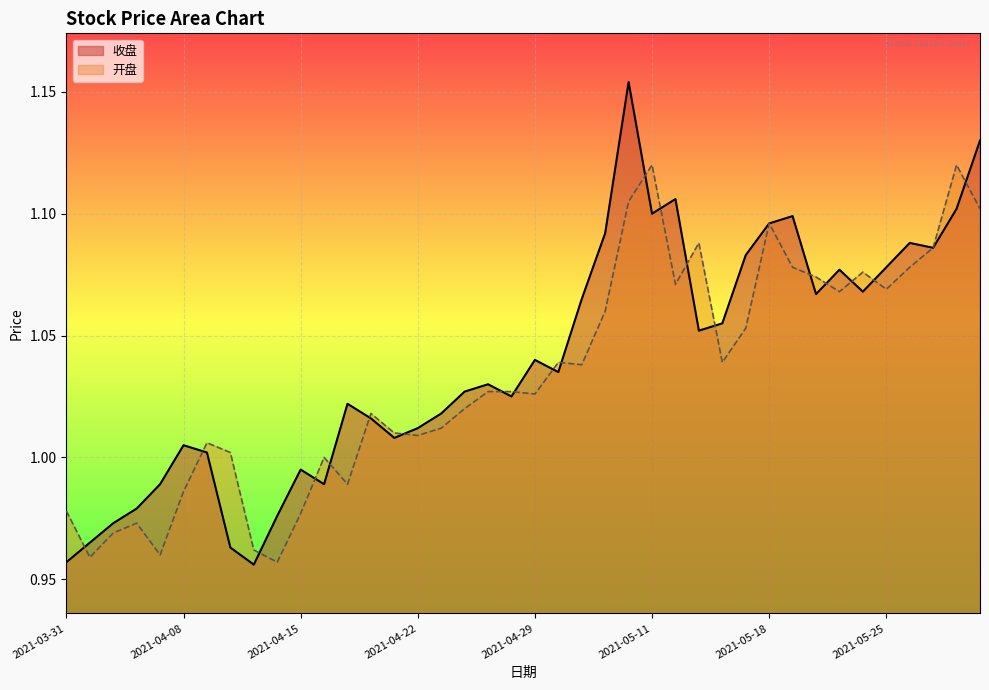

What is the difference between the maximum and minimum values in the 开盘 series?

0.2